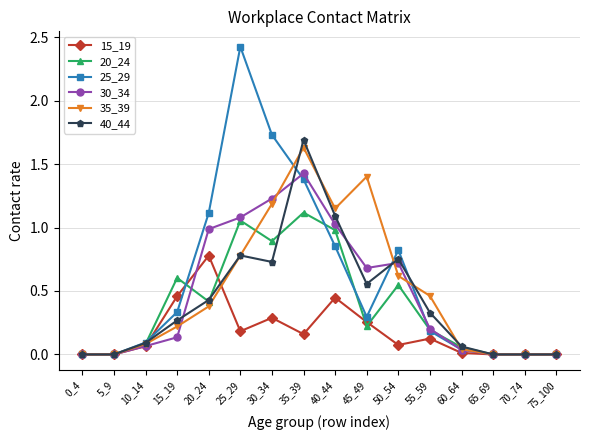

What is the greatest value displayed?

2.4